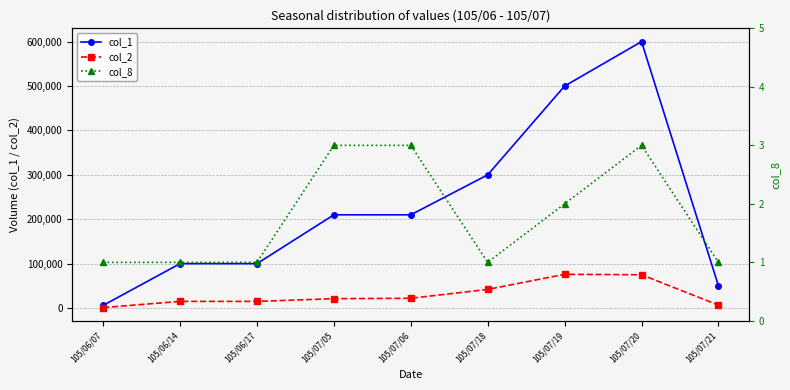

Which label corresponds to the smallest value in the chart?

105/06/07